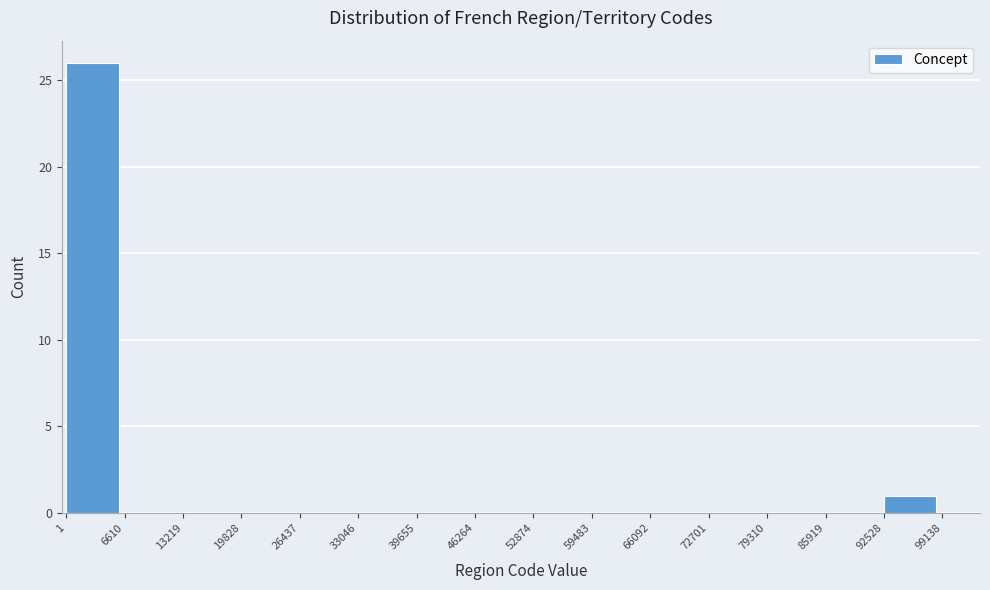

Reading left to right, transcribe this chart: for each bar, give the range it covers on the x-axis and its height. The values are not printed on the chart, so give them approximately, as read against the axis.

1 to 6610: 26
6610 to 13219: 0
13219 to 19828: 0
19828 to 26437: 0
26437 to 33046: 0
33046 to 39655: 0
39655 to 46264: 0
46264 to 52874: 0
52874 to 59483: 0
59483 to 66092: 0
66092 to 72701: 0
72701 to 79310: 0
79310 to 85919: 0
85919 to 92528: 0
92528 to 99138: 1